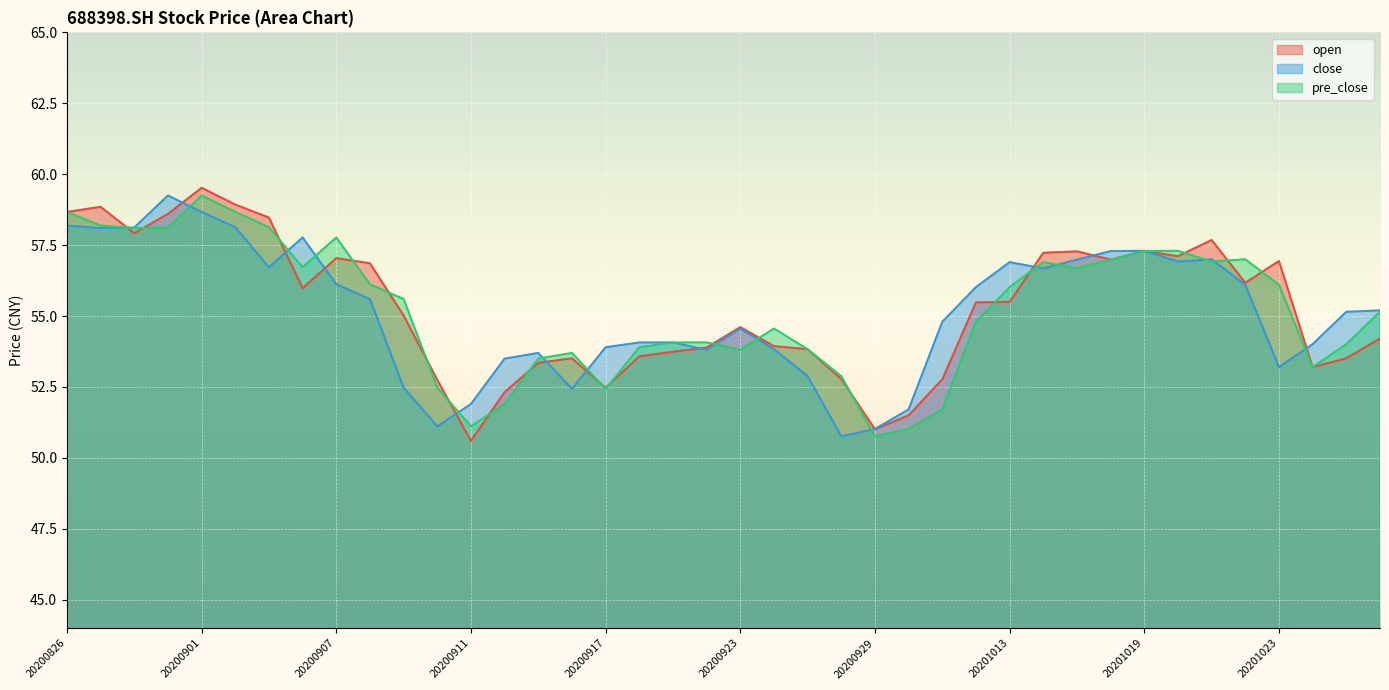

What is the value of the close point at the 15th from the left?

53.7